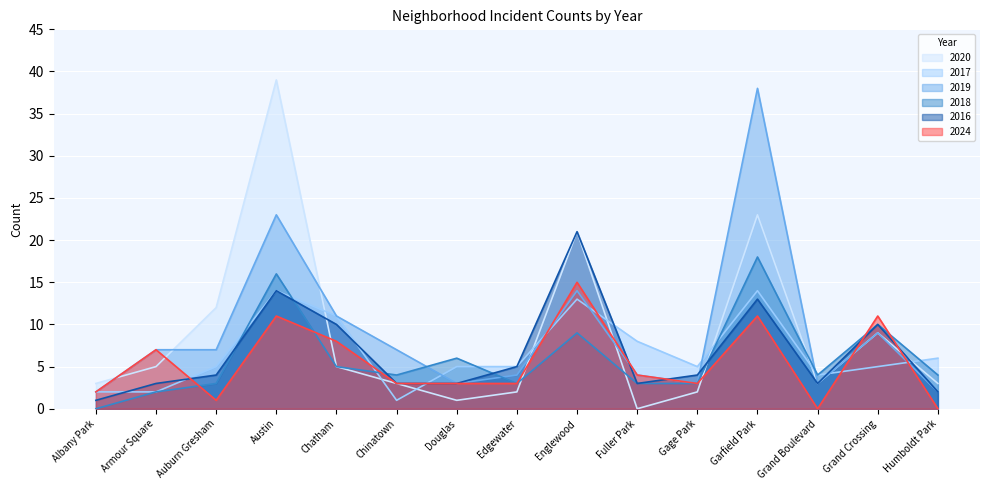

Does the chart display data point markers on the line(s)?

No